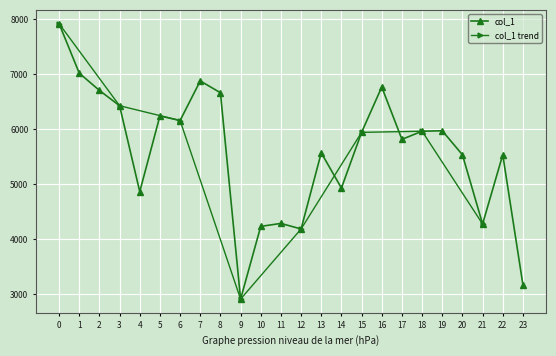

At which category does col_1 reach its first local valley?

4